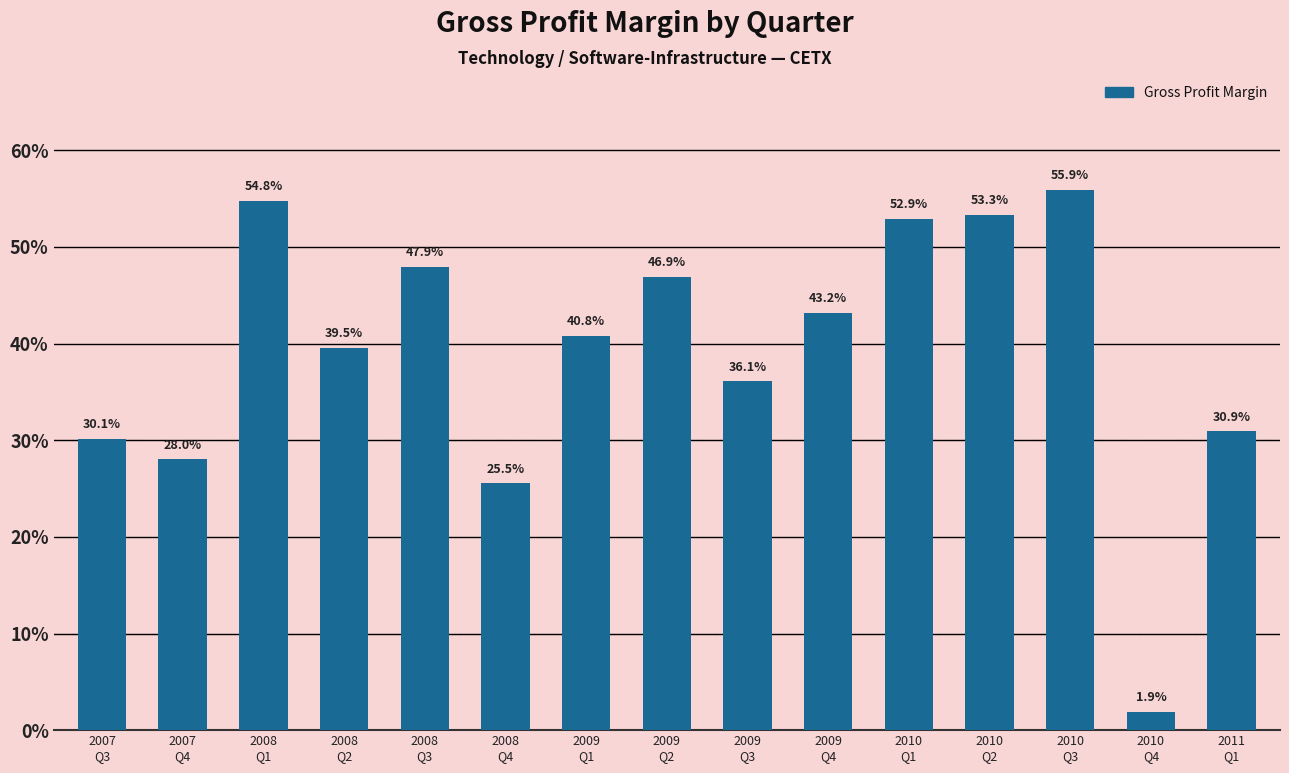

What is the value of the 11th bar from the left?

0.5